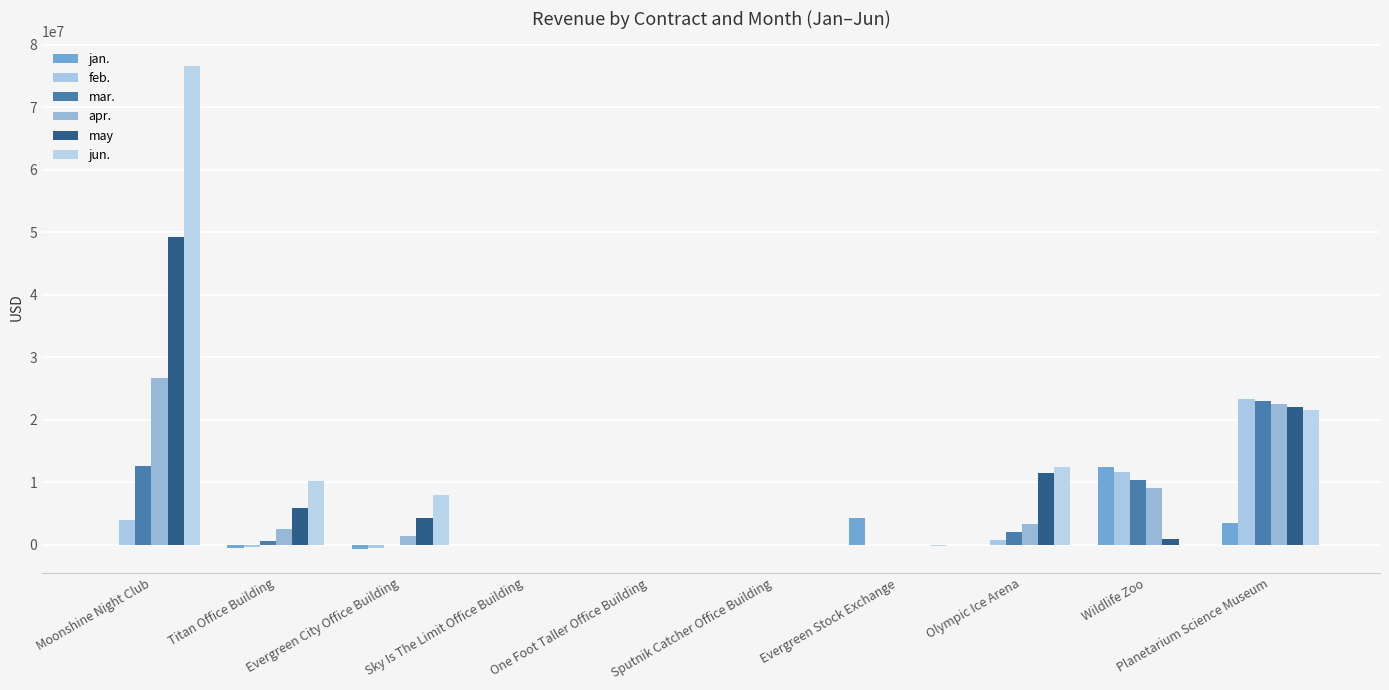

How many groups of bars are there?

10